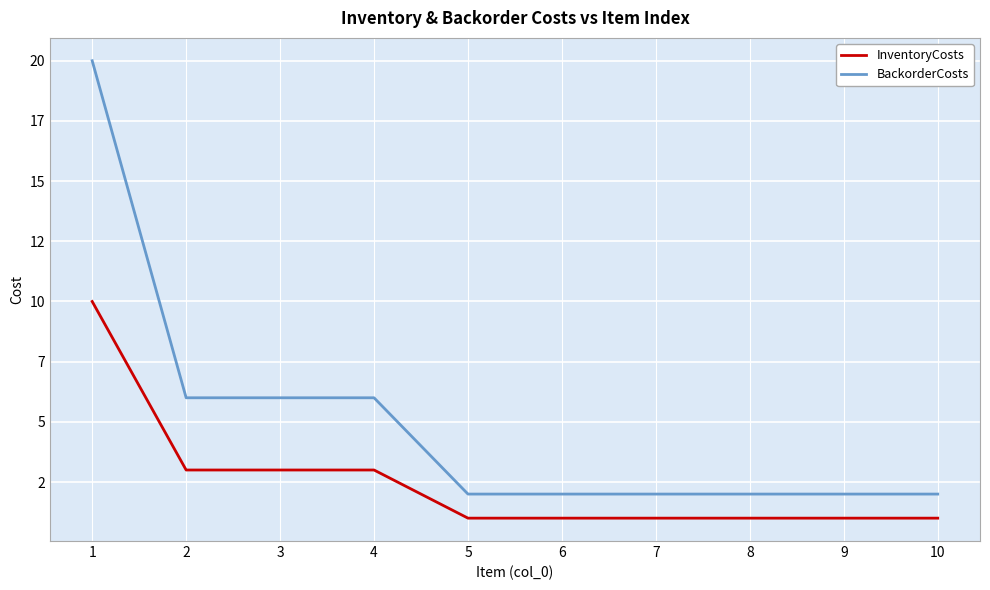

Is this an area chart (filled region under the line)?

No